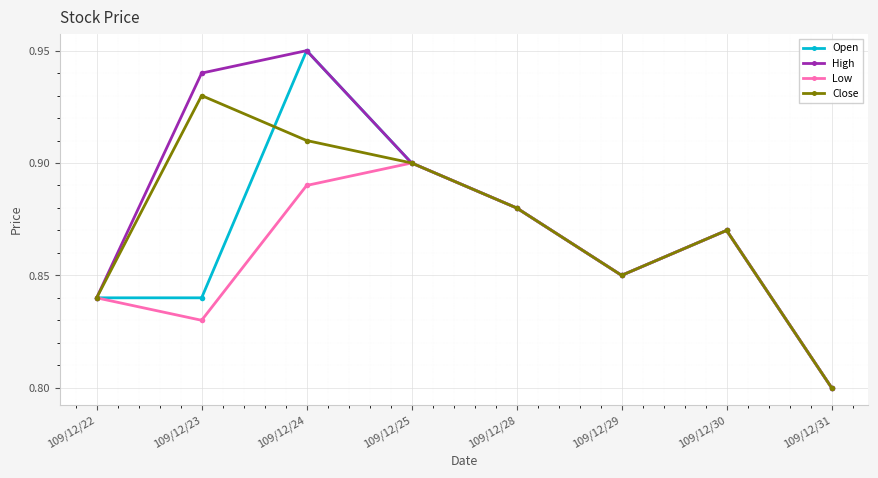

Which label corresponds to the largest value in the chart?

109/12/24